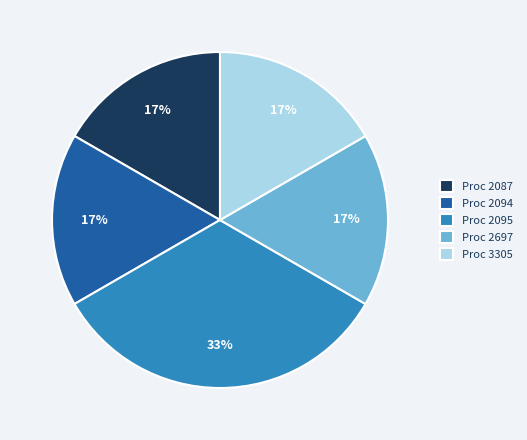

Approximately how many times larger is the value at Proc 2697 compared to Proc 3305?

1.0